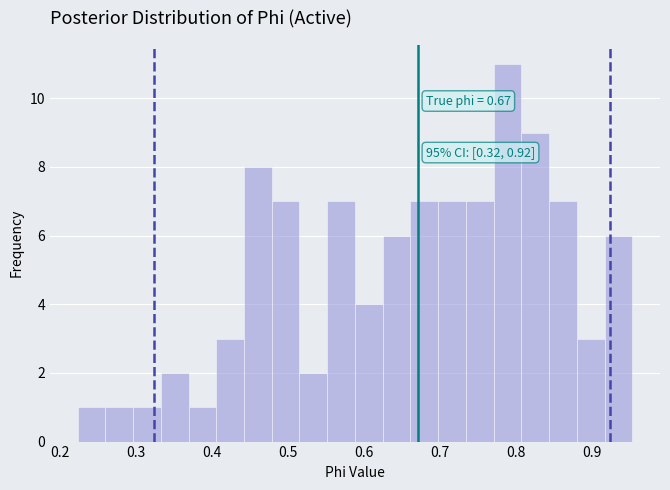

Read against the x-axis, roughly where is the centre of the tallest bar?

0.79